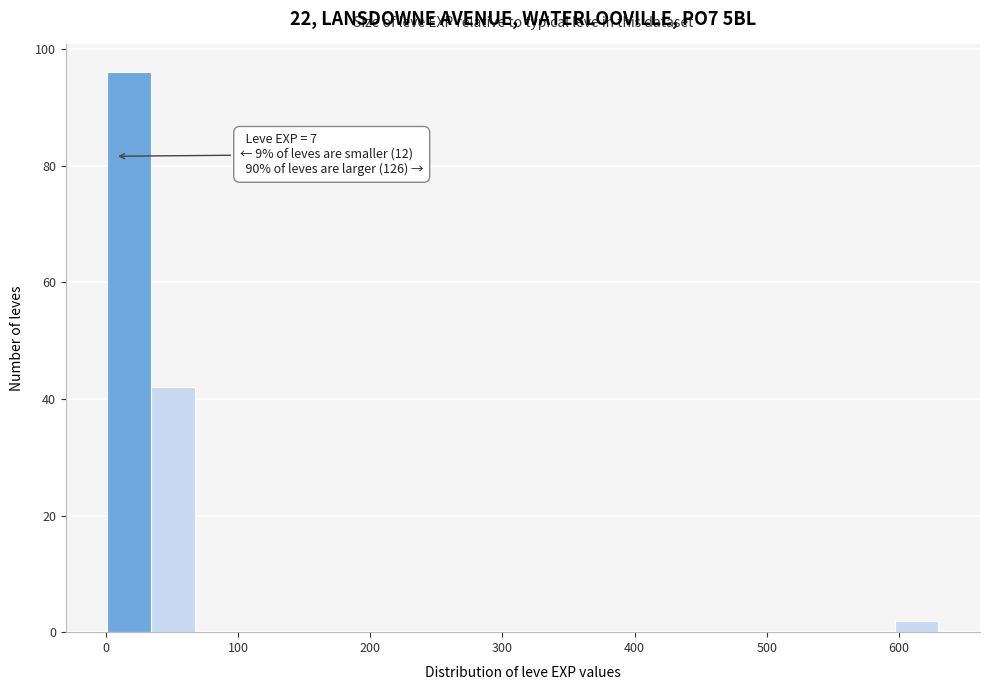

Around what value on the x-axis is the tallest bar? Give the approximate position of its centre, as read against the axis.

20